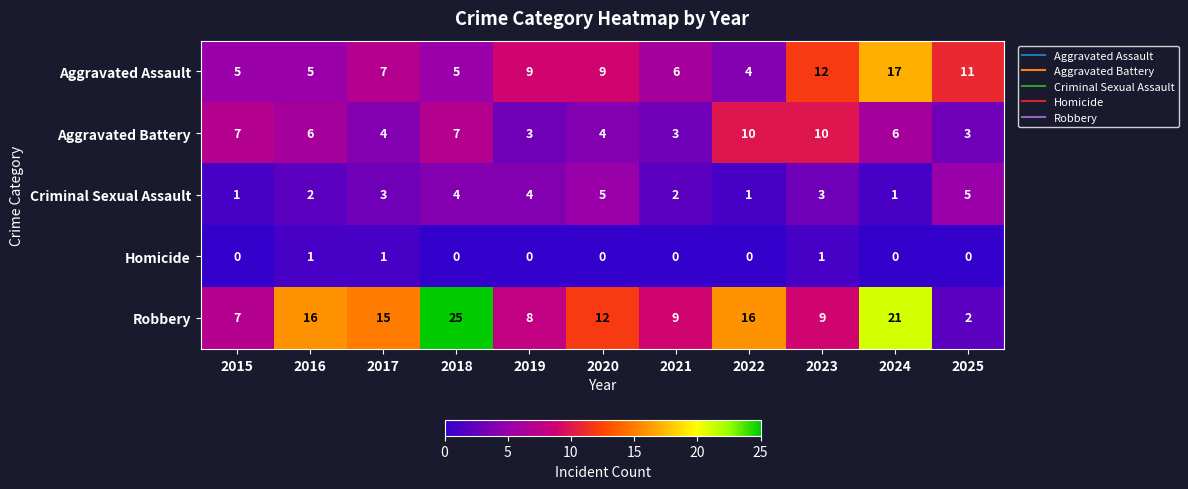

At which category is the sum across all series the highest?

2024